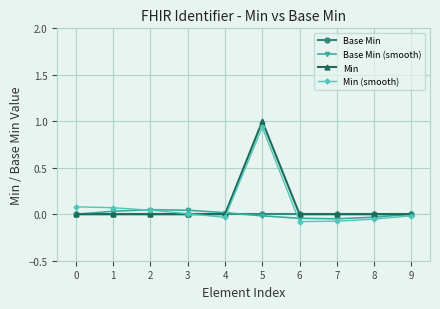

At which category is the sum across all series the highest?

5